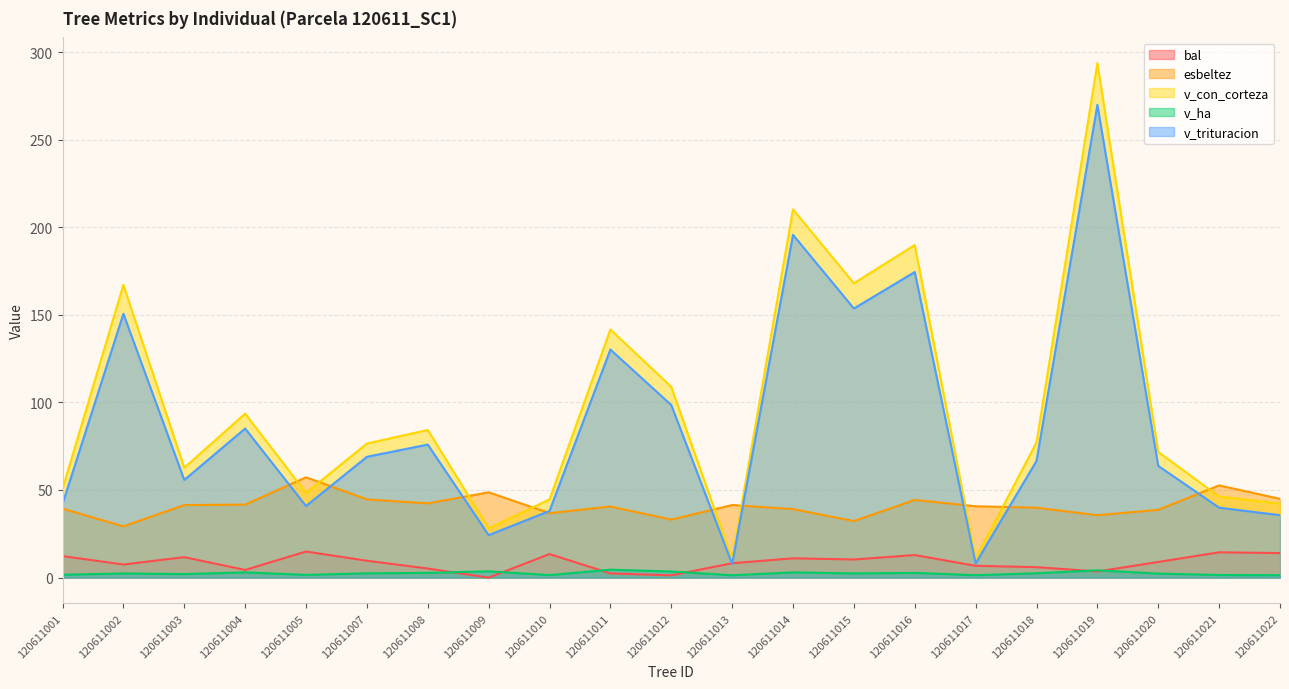

What is the minimum value for v_con_corteza?

10.5